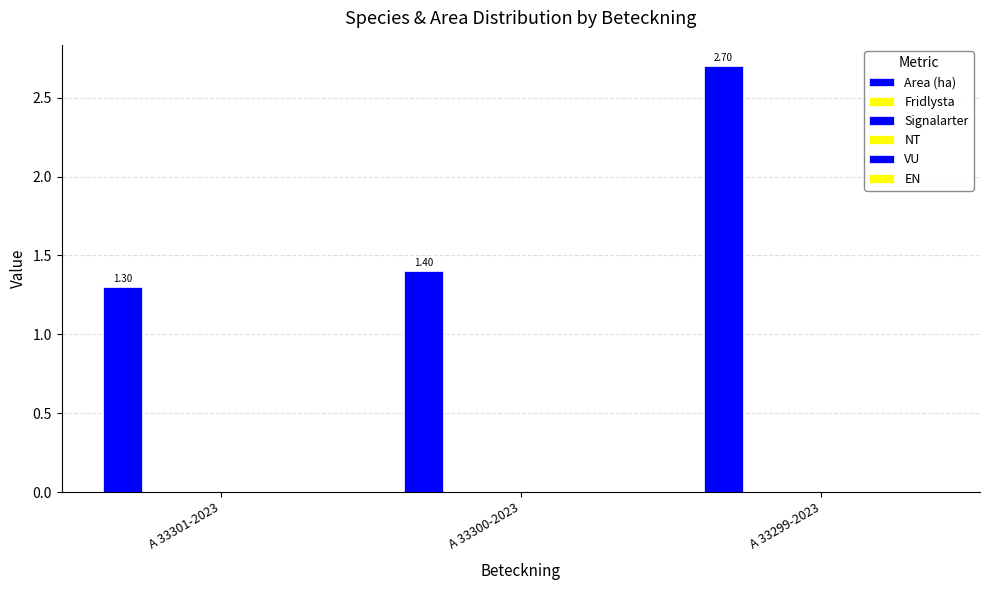

At which category does the chart reach its peak across all series?

A 33299-2023